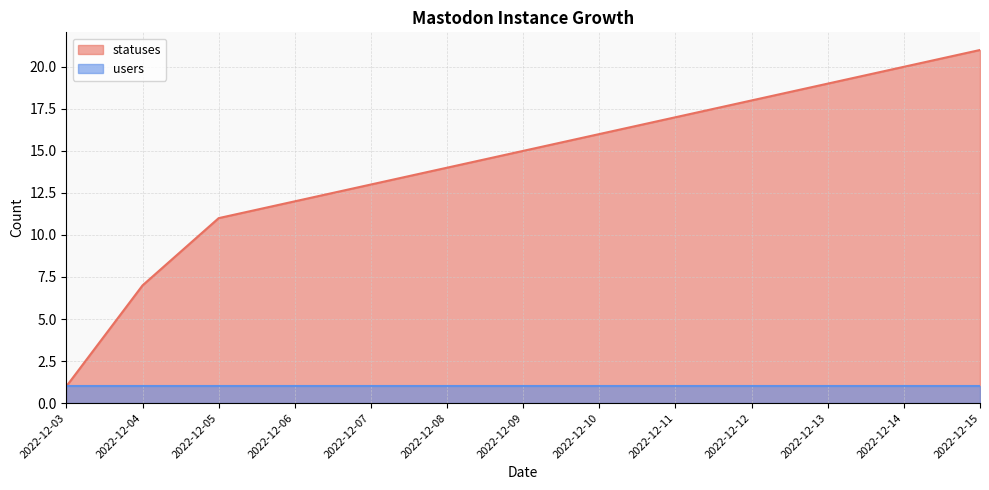

Does the chart display data point markers on the line(s)?

No